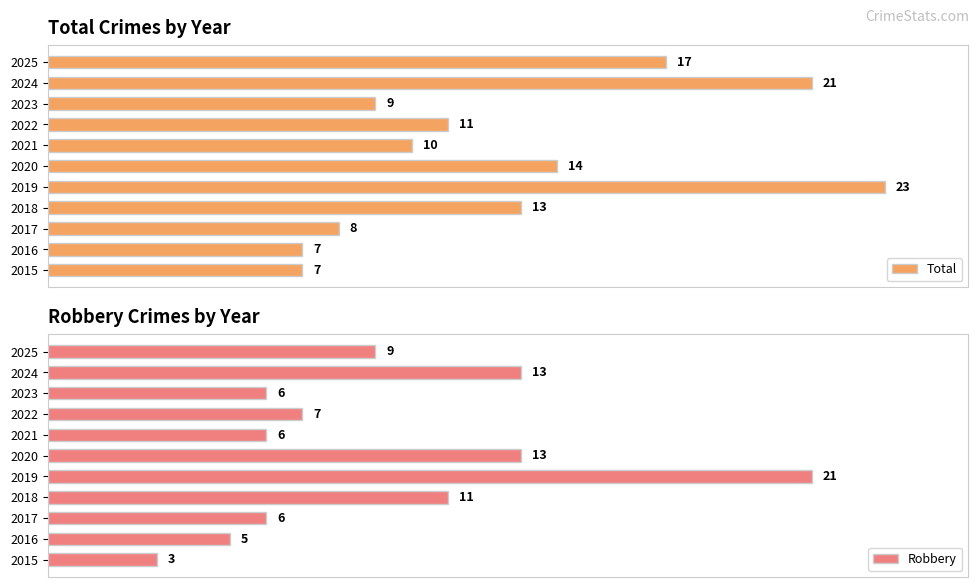

What is the difference between the second highest and second lowest values in the Robbery series?

8